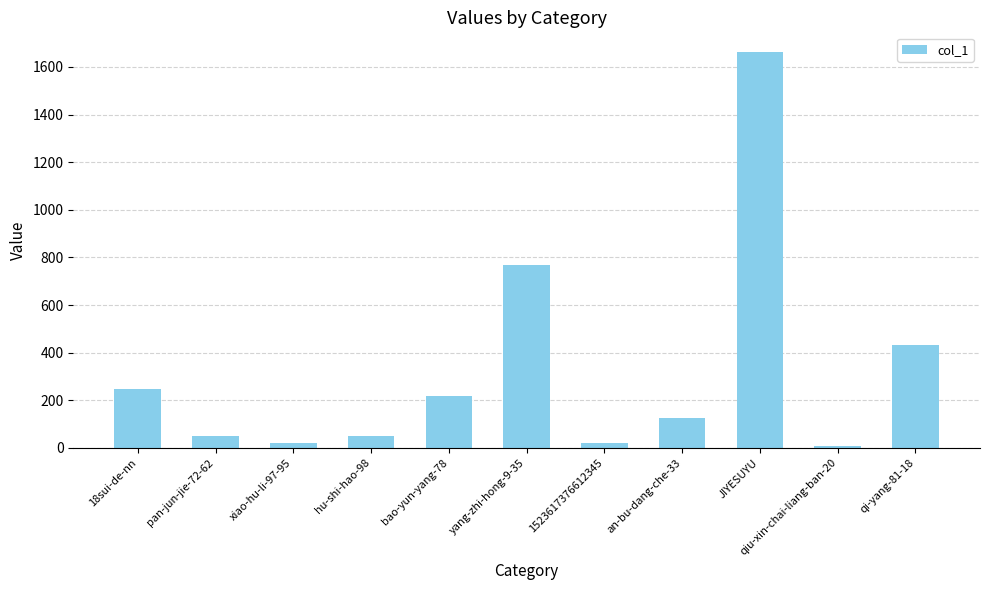

What is the difference between the maximum and minimum values?

1655